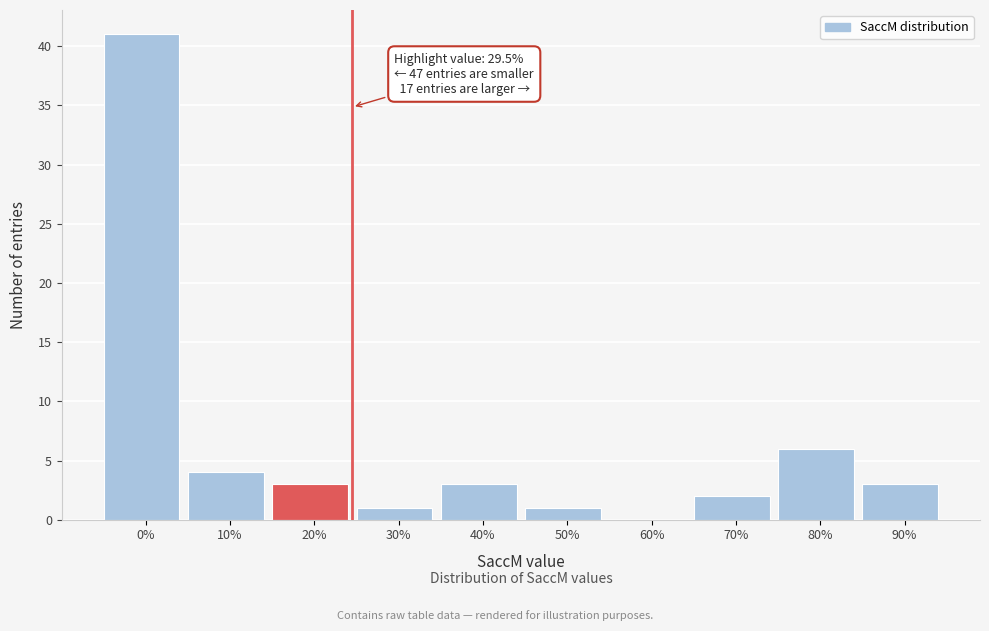

Reading left to right, list all the values displayed in this chart.

0%=41	10%=4	20%=3	30%=1	40%=3	50%=1	60%=0	70%=2	80%=6	90%=3